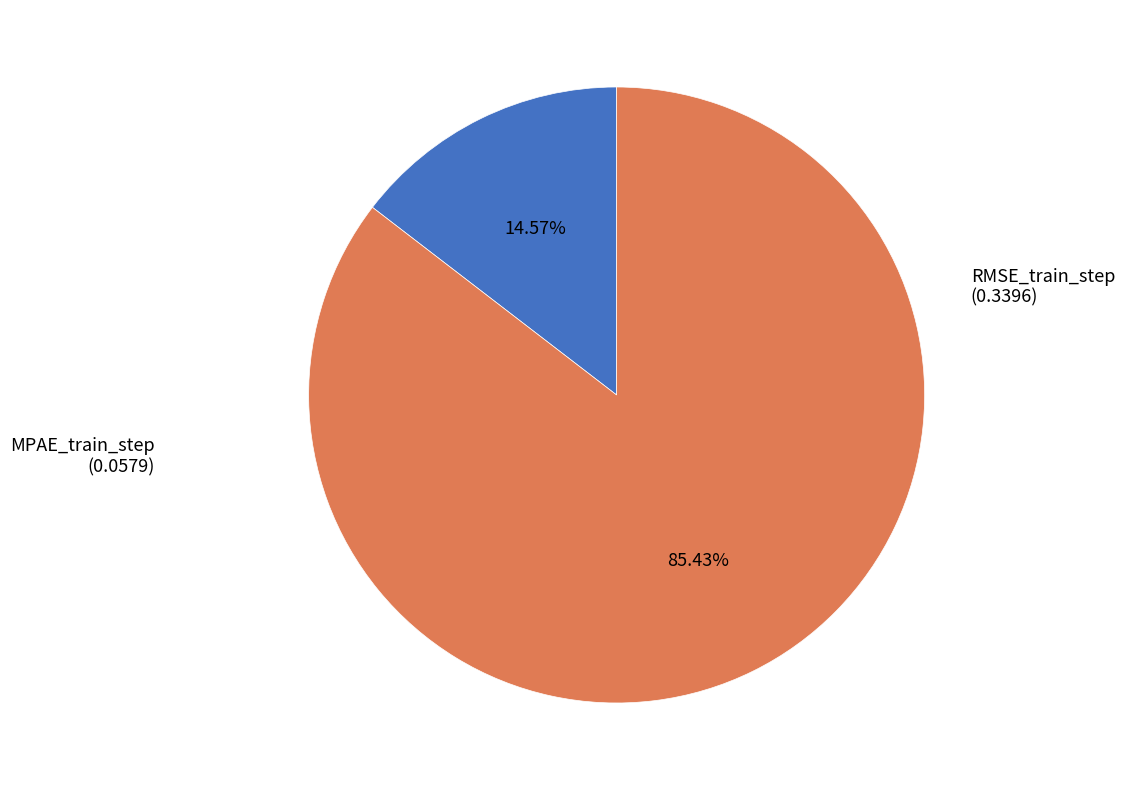

Is it true that MPAE_train_step is 25% of the pie?

False